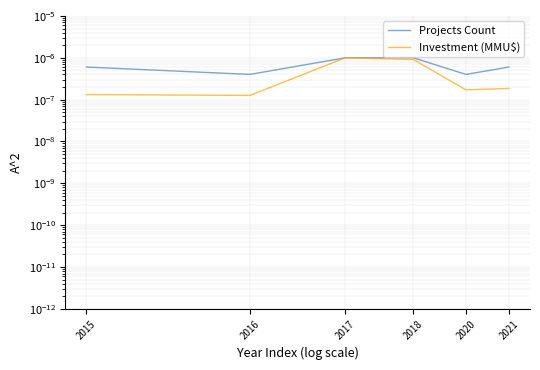

Which series has the largest total across all categories?

Projects Count